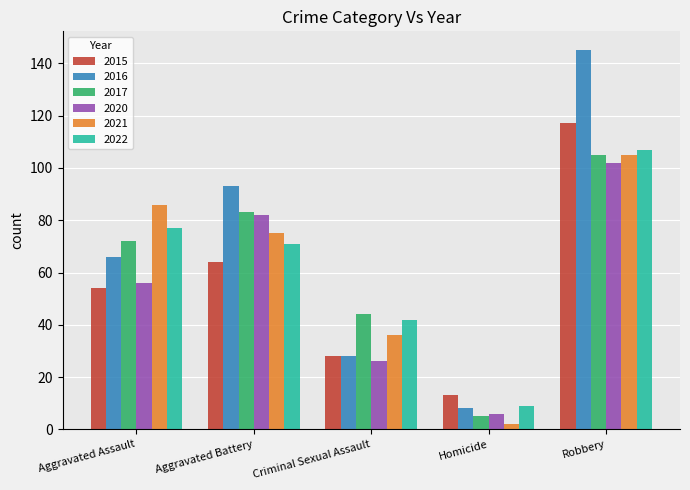

Count the number of data series in this chart.

6